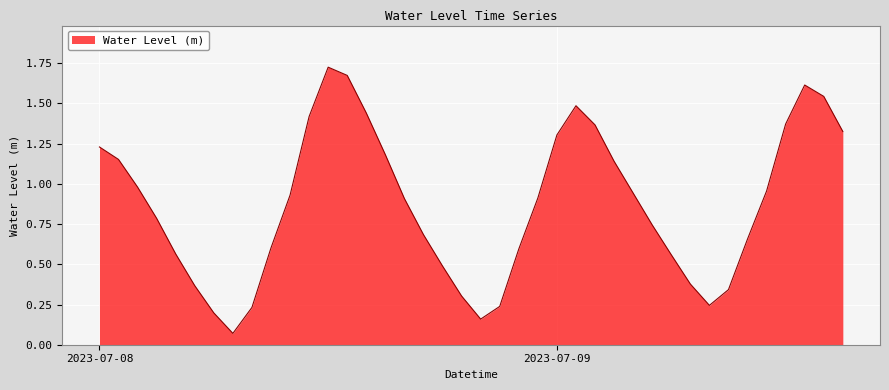

What is the sum of all values?

34.8